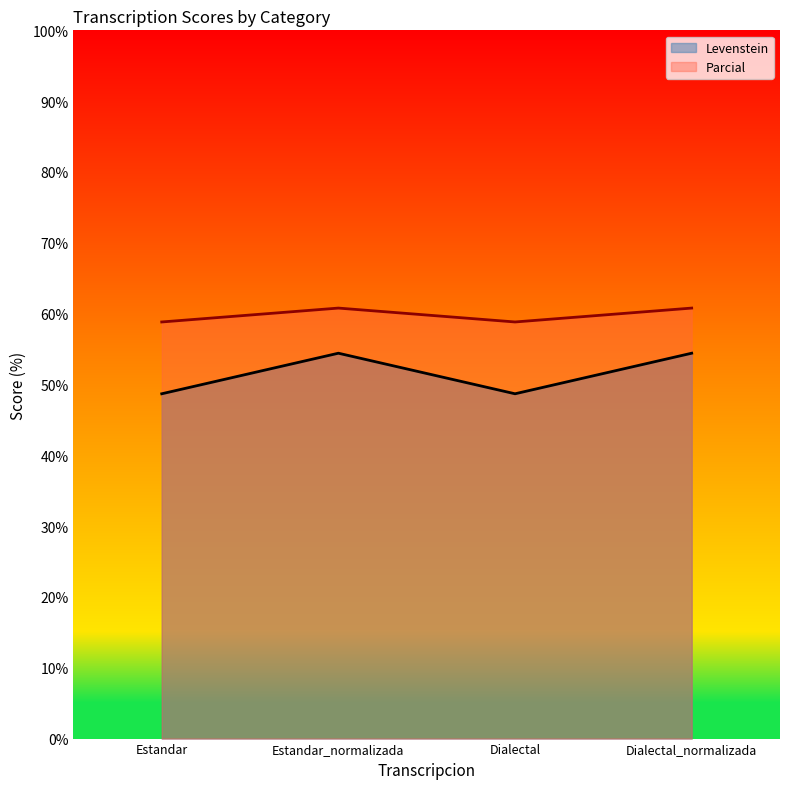

Does the chart display data point markers on the line(s)?

No